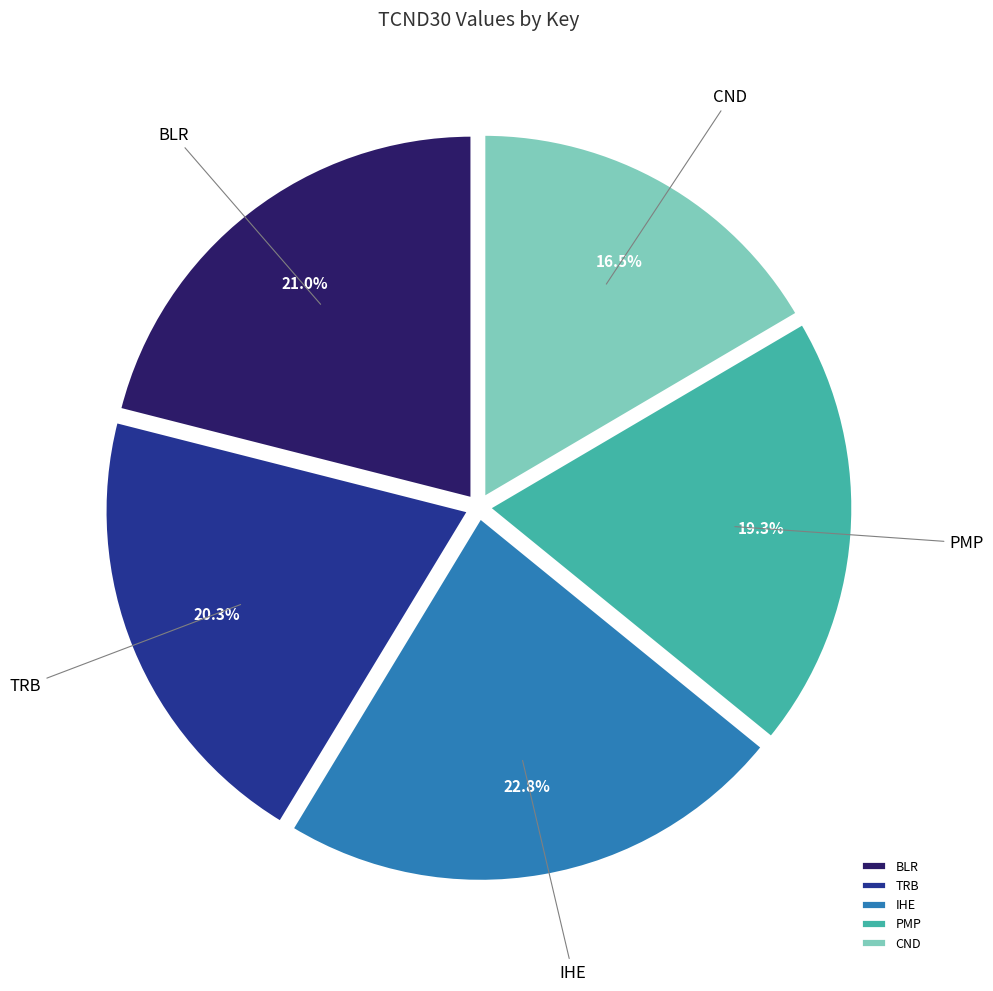

Count the number of slices in the pie.

5